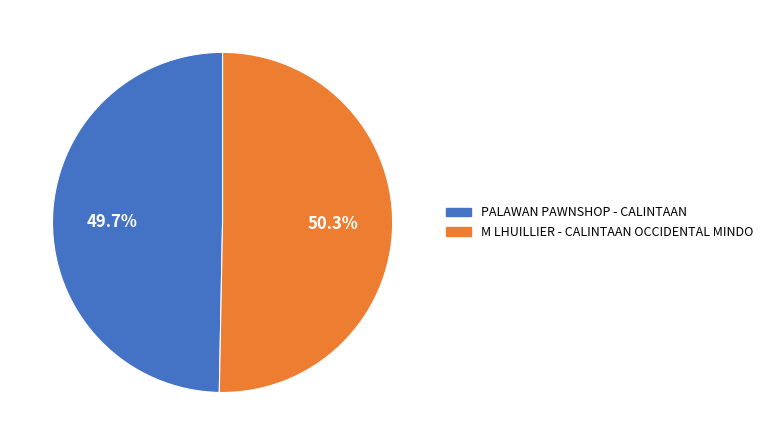

How many segments does this pie chart have?

2